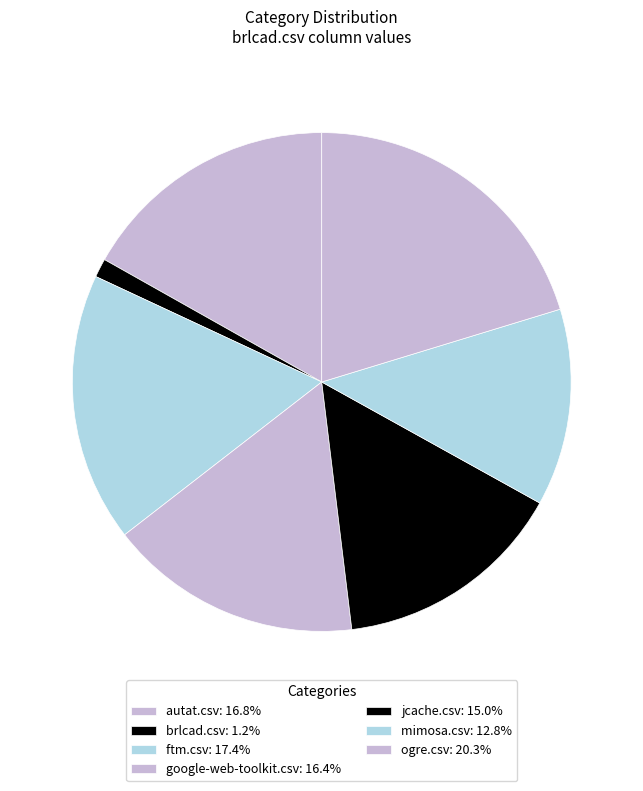

What percentage is NOT represented by brlcad.csv?

98.8%